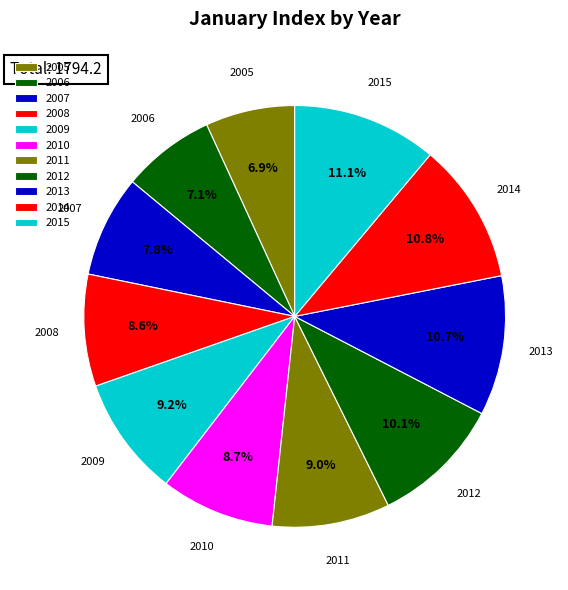

To the nearest percent, what percentage of the pie is 2015?

11%